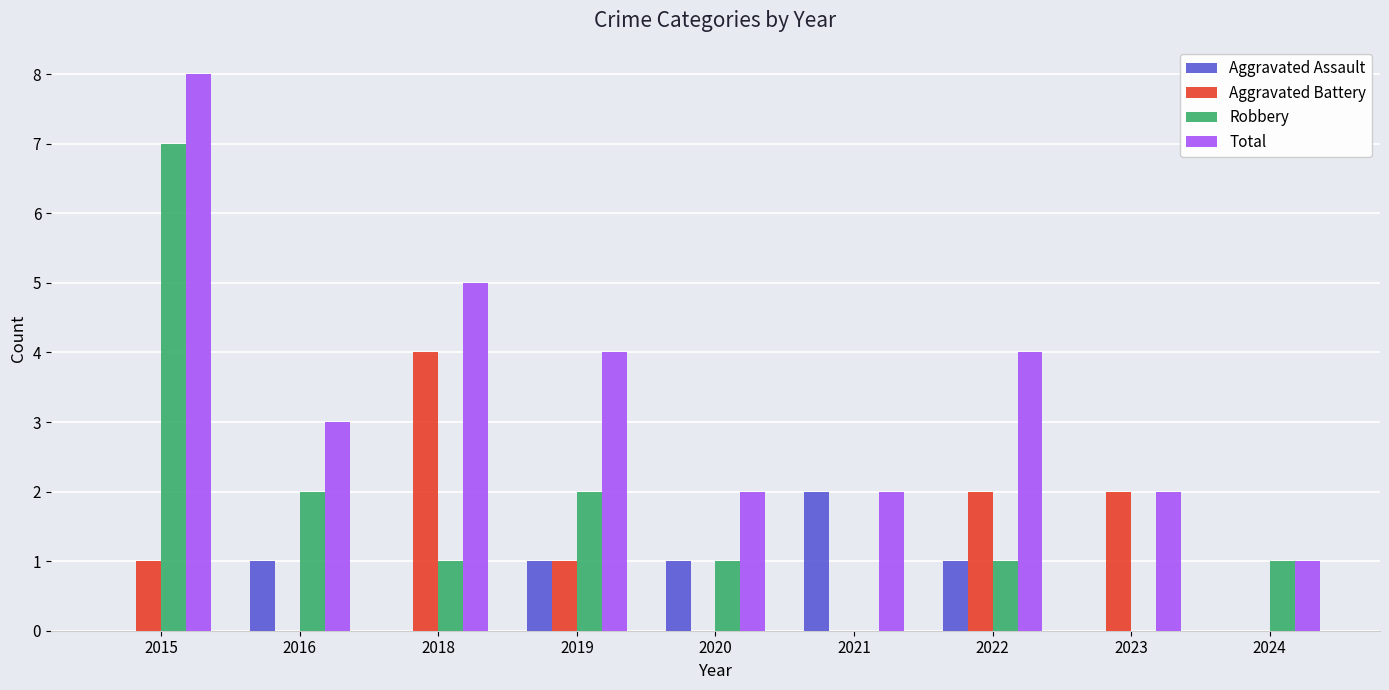

Reading right to left, transcribe all the data shown in this chart.

Aggravated Assault: 2024=0	2023=0	2022=1	2021=2	2020=1	2019=1	2018=0	2016=1	2015=0
Aggravated Battery: 2024=0	2023=2	2022=2	2021=0	2020=0	2019=1	2018=4	2016=0	2015=1
Robbery: 2024=1	2023=0	2022=1	2021=0	2020=1	2019=2	2018=1	2016=2	2015=7
Total: 2024=1	2023=2	2022=4	2021=2	2020=2	2019=4	2018=5	2016=3	2015=8